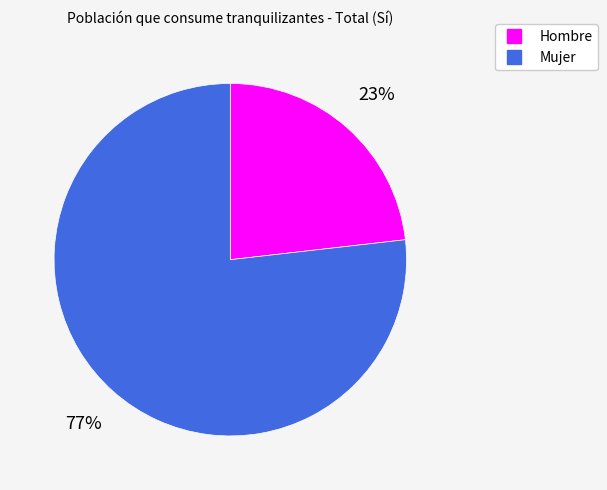

Is Mujer the majority of the pie?

Yes